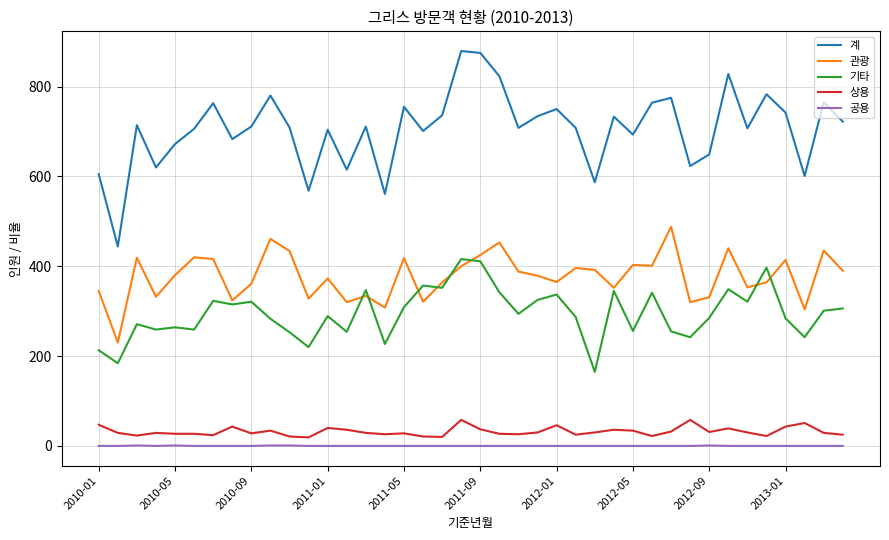

True or false: 공용 and 관광 cross at least once.

False